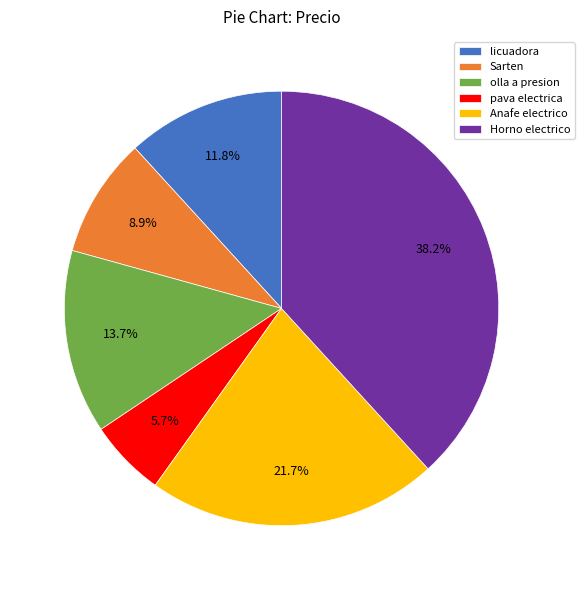

To the nearest percent, what is the difference between the Anafe electrico and Sarten slice percentages?

13%